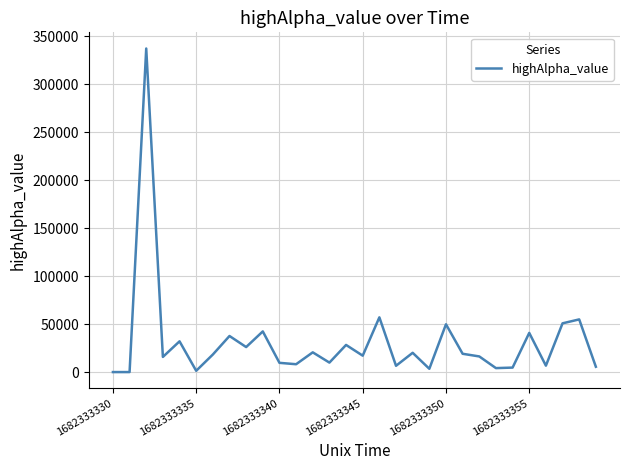

What is the greatest value displayed?

337289